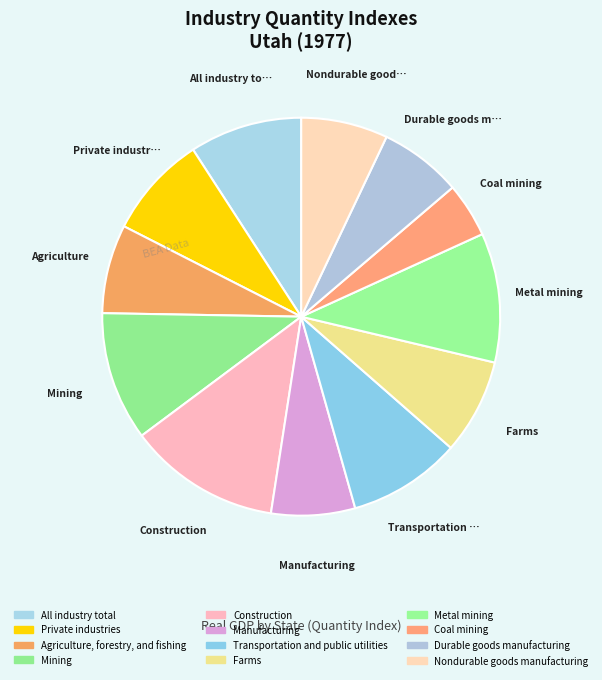

To the nearest percent, what percentage of the pie is Coal mining?

4%